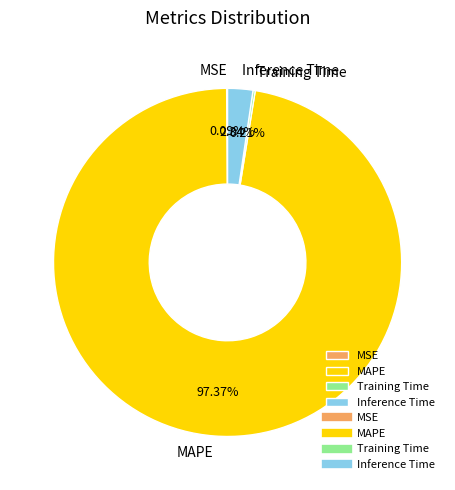

Between MAPE and Inference Time, which is larger?

MAPE